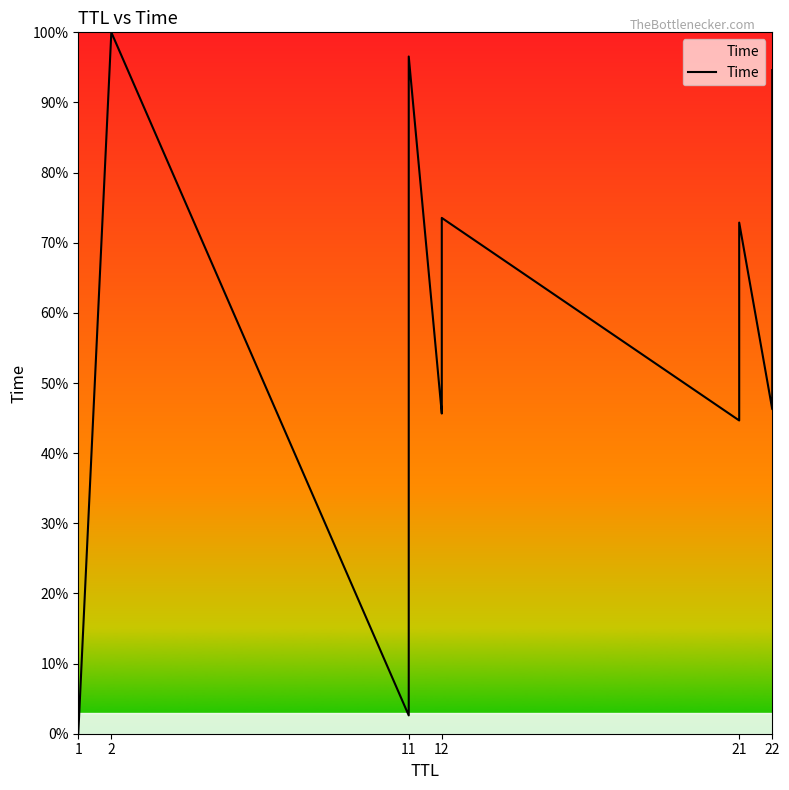

The chart shows a value of 31.2 at 12. True or false?

False